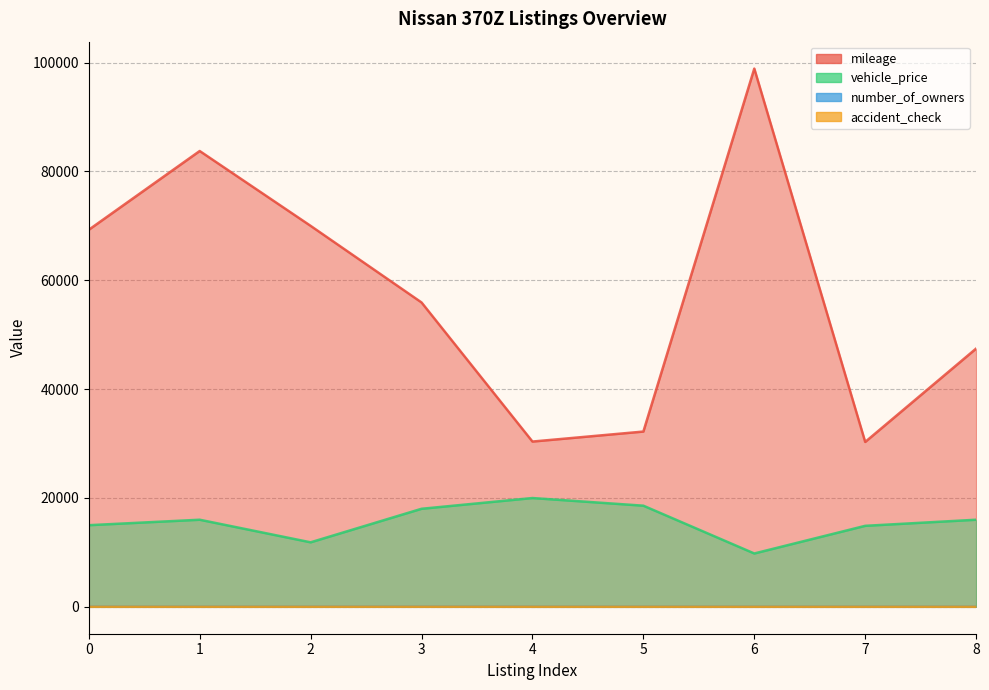

Rank the categories by accident_check value from highest to lowest.

3, 0, 1, 2, 4, 5, 6, 7, 8